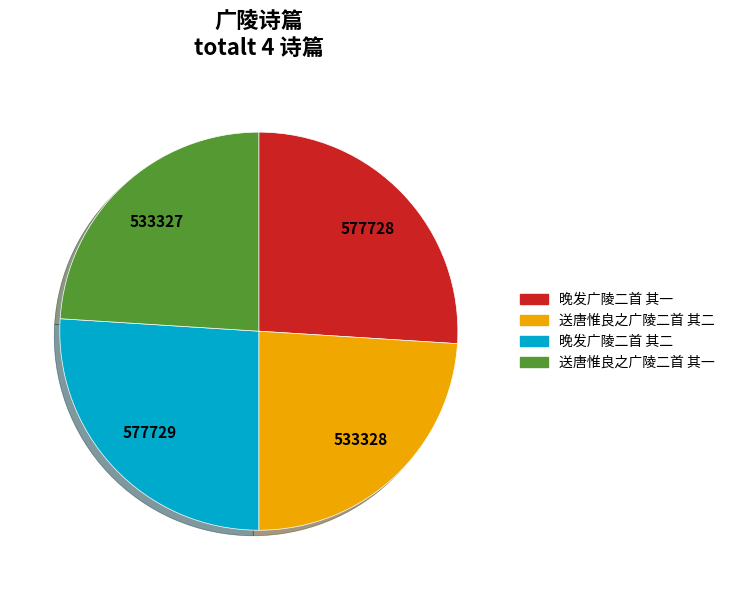

Count the number of slices in the pie.

4